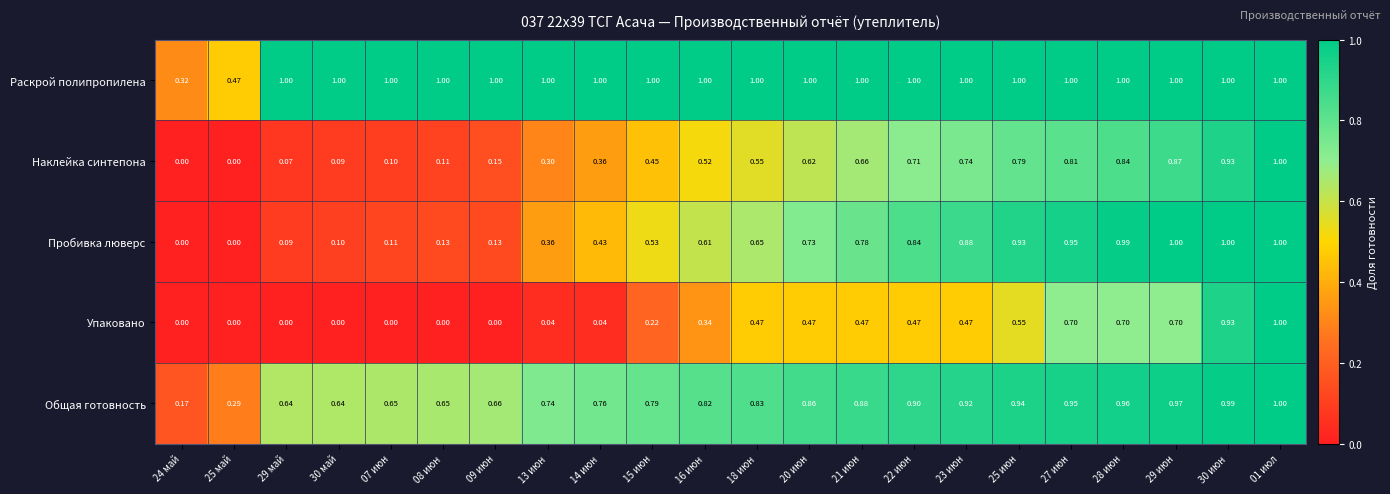

Is the value of Пробивка люверс at 01 июл greater than the value of Упаковано at 13 июн?

Yes